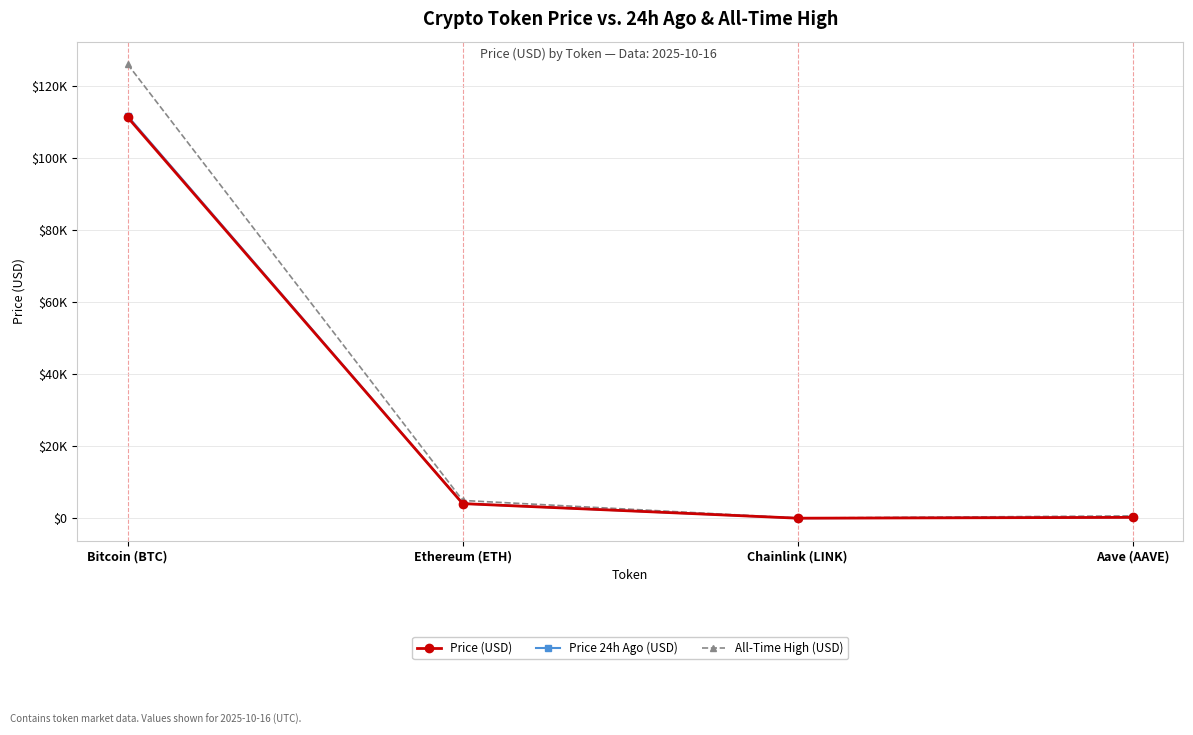

What are all the series names shown in the legend?

Price (USD), Price 24h Ago (USD), All-Time High (USD)